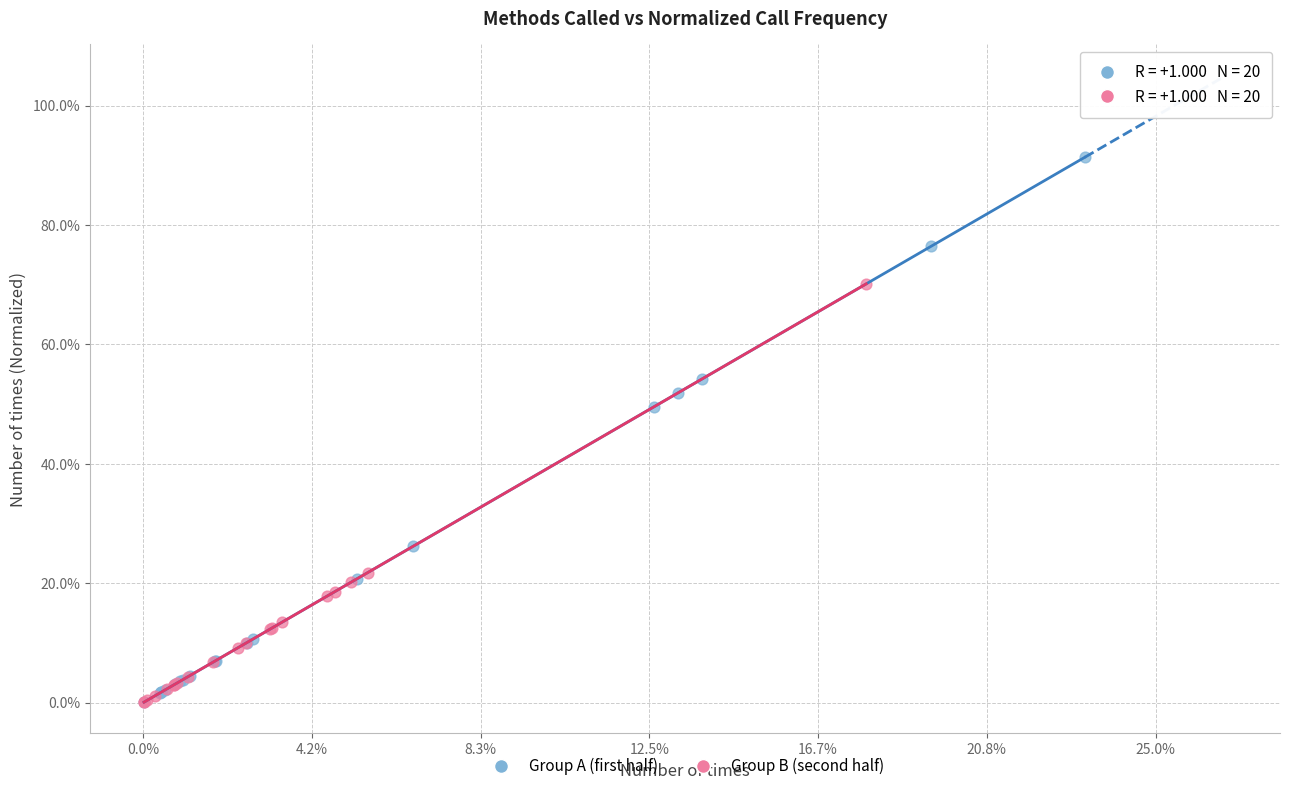

What are all the series names shown in the legend?

Group A (first half), Group B (second half)